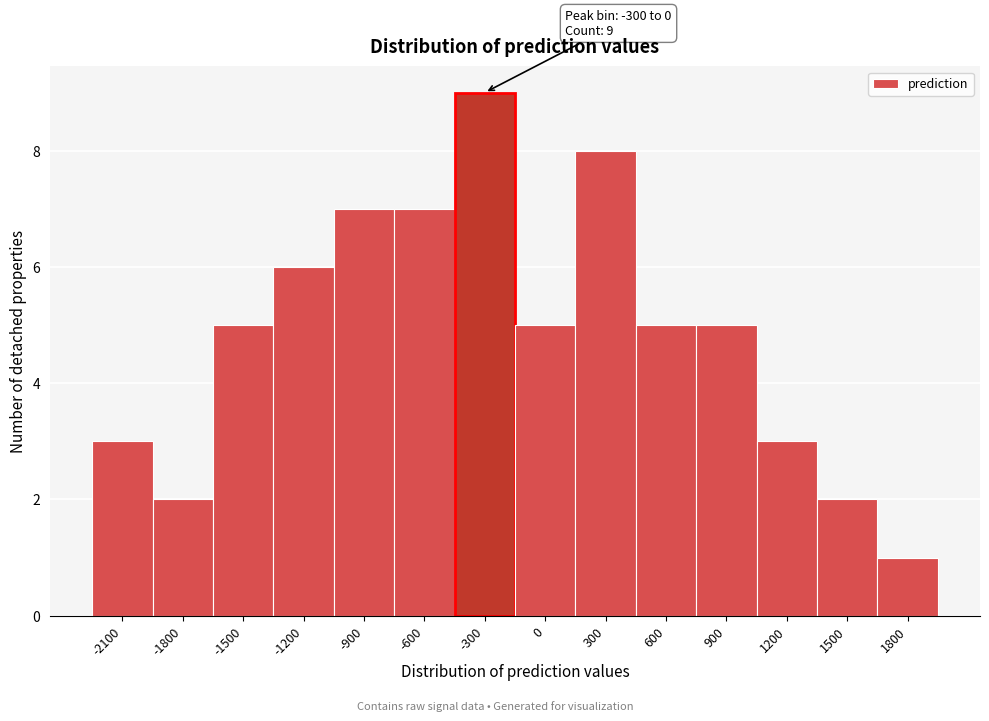

Reading left to right, list all the values displayed in this chart.

-2100=3	-1800=2	-1500=5	-1200=6	-900=7	-600=7	-300=9	0=5	300=8	600=5	900=5	1200=3	1500=2	1800=1